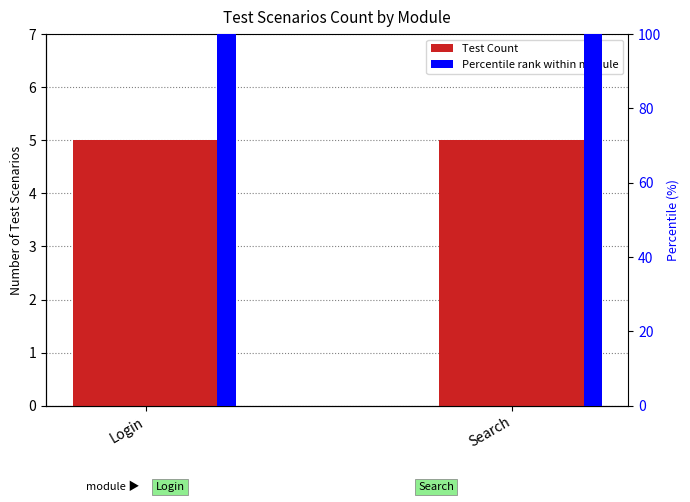

What is the value of the Percentile rank within module bar at the 1st from the left?

100